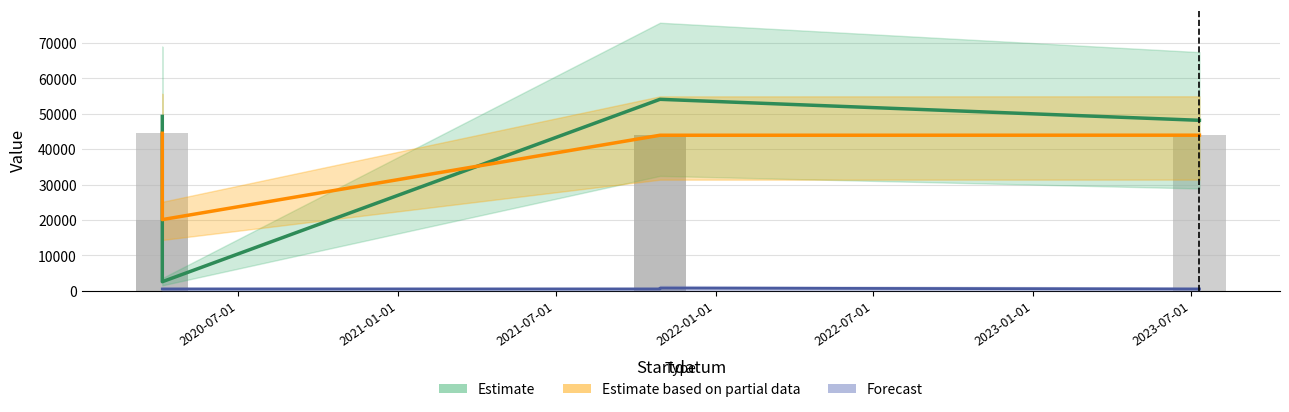

True or false: Noggrannhet has a value of 882.5 at 2020-04-05.

False